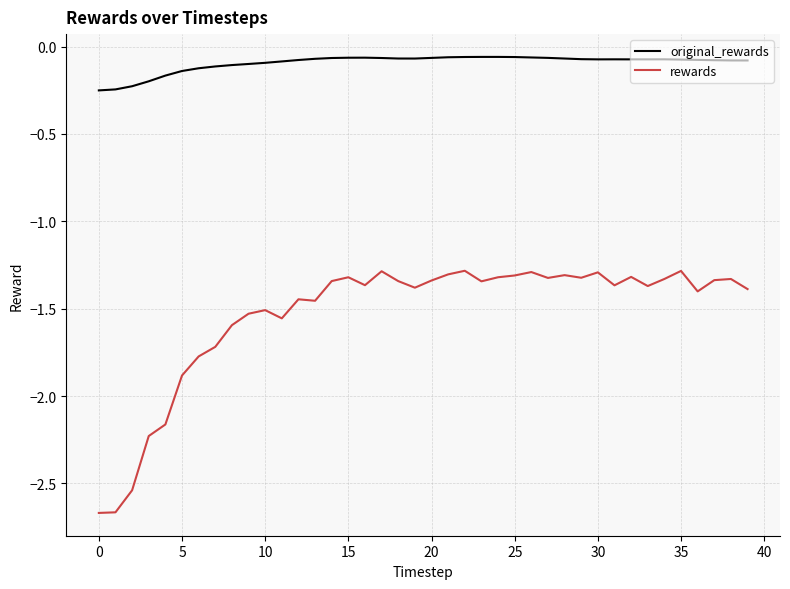

True or false: rewards and original_rewards intersect in this chart.

False